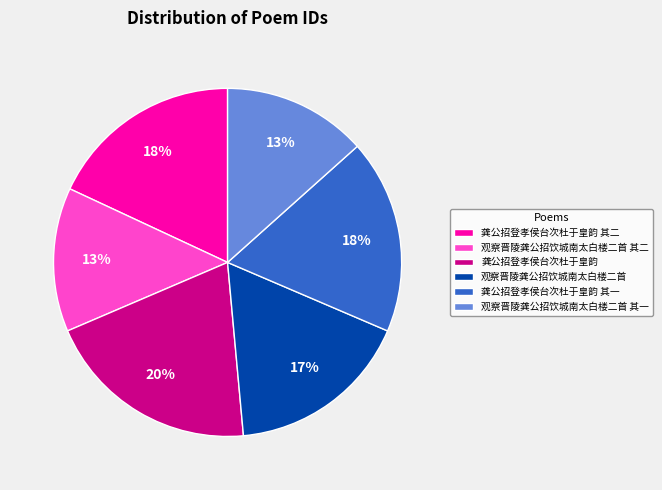

Do 观察晋陵龚公招饮城南太白楼二首 其一 and 观察晋陵龚公招饮城南太白楼二首 together represent more than half of the pie?

No